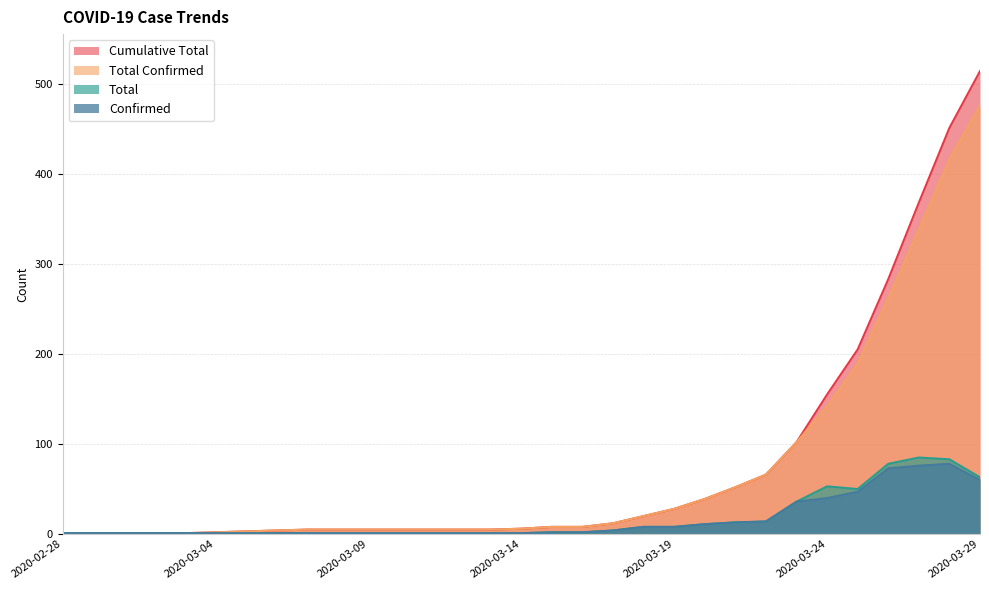

Rank the series at 2020-03-04 from lowest to highest value.

confirmed, total, total_confirmed, cumulative_total